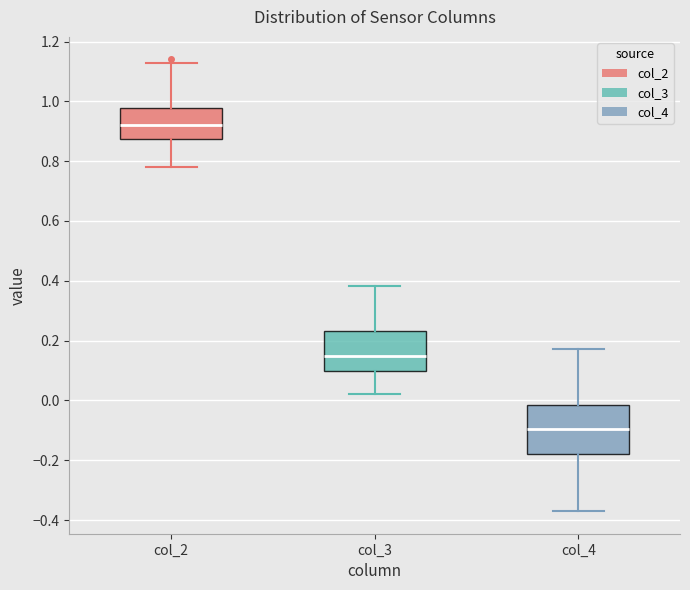

Where does the upper whisker of the box for col_3 end on the y-axis? The values are not printed on the chart, so give them approximately, as read against the axis.

0.38